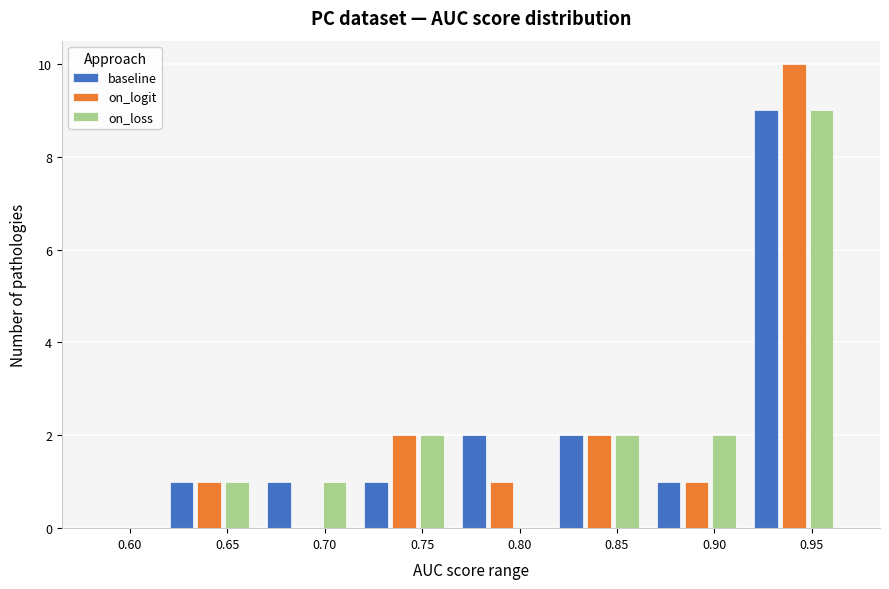

Reading left to right, what are all the values shown in this chart?

baseline: 0.60=0	0.65=1	0.70=1	0.75=1	0.80=2	0.85=2	0.90=1	0.95=9
on_logit: 0.60=0	0.65=1	0.70=0	0.75=2	0.80=1	0.85=2	0.90=1	0.95=10
on_loss: 0.60=0	0.65=1	0.70=1	0.75=2	0.80=0	0.85=2	0.90=2	0.95=9